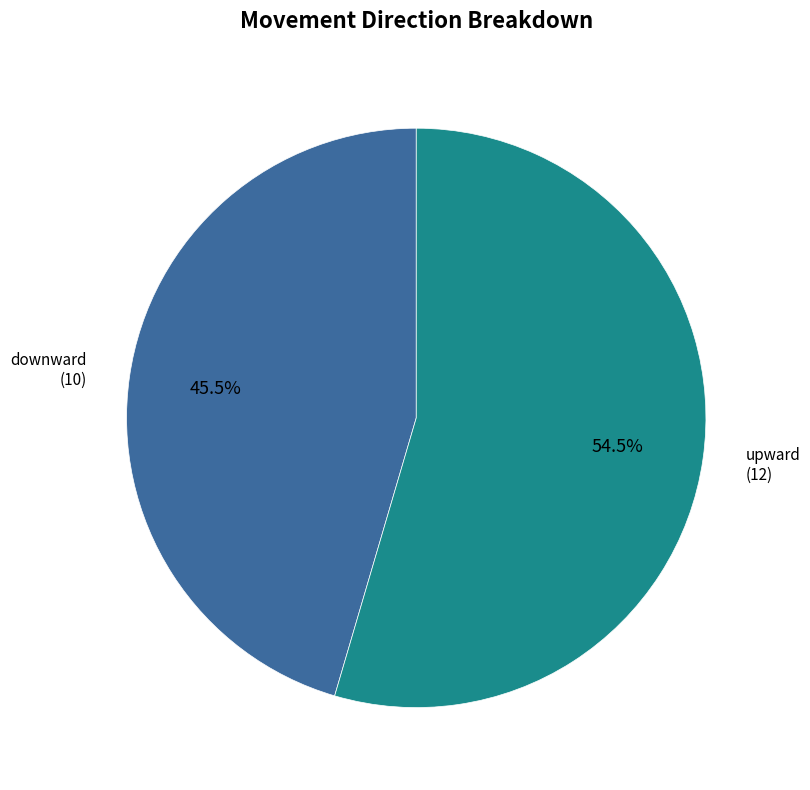

To the nearest percent, what is the difference between the largest and smallest slice percentages?

9%